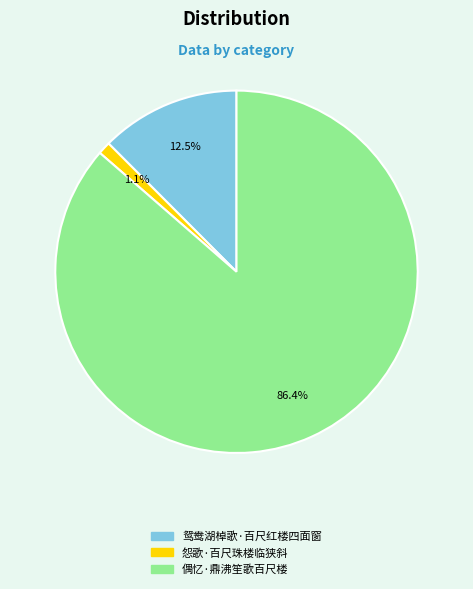

Count the number of slices in the pie.

3